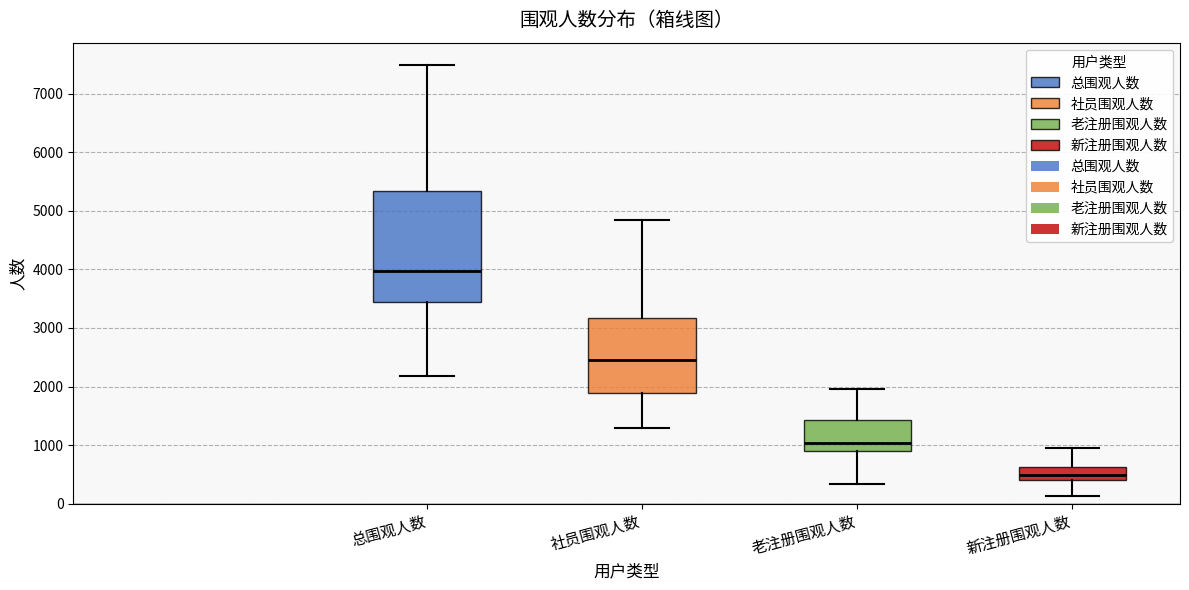

Where does the median line of the box for 总围观人数 sit on the y-axis? The values are not printed on the chart, so give them approximately, as read against the axis.

4000